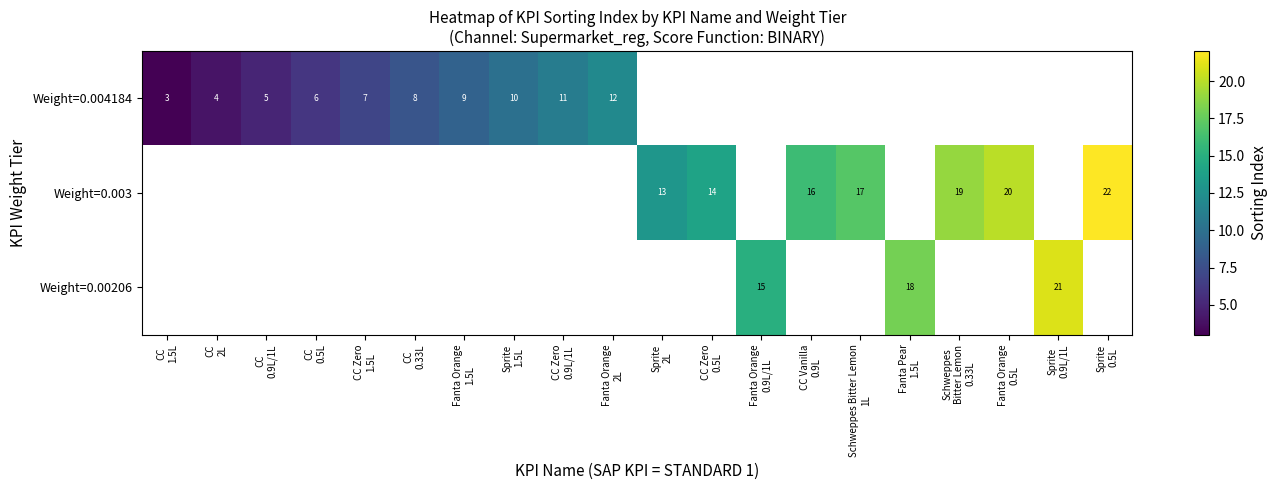

At which label does Weight=0.004184 reach its minimum?

CC 1.5L